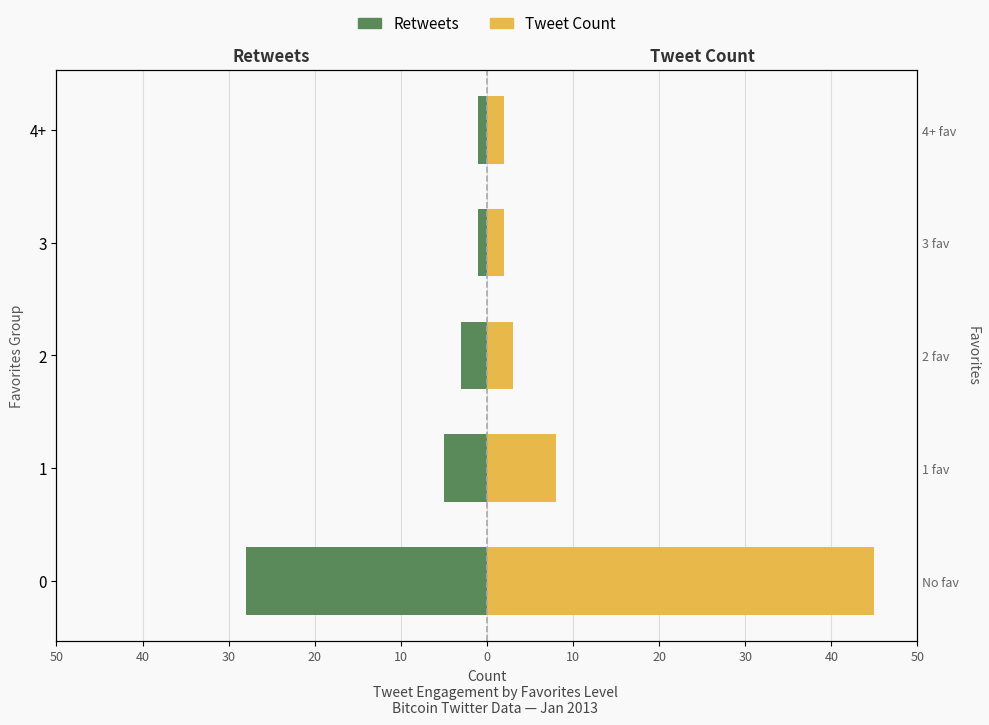

What is the highest value of the Tweet Count series?

45